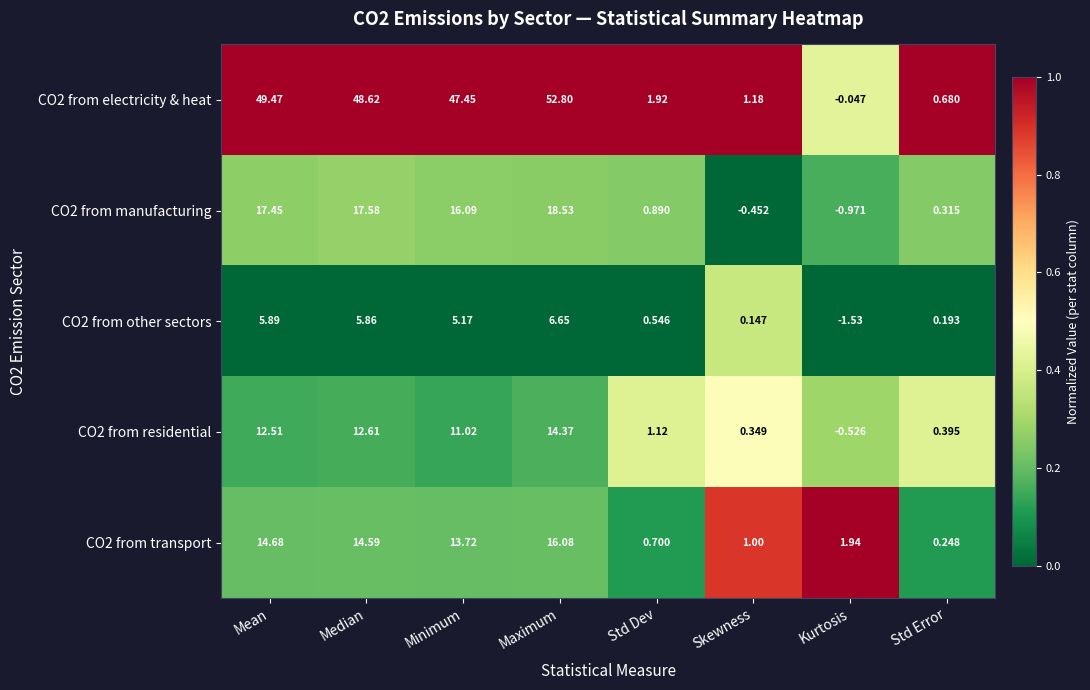

At which category does the chart reach its minimum across all series?

Kurtosis